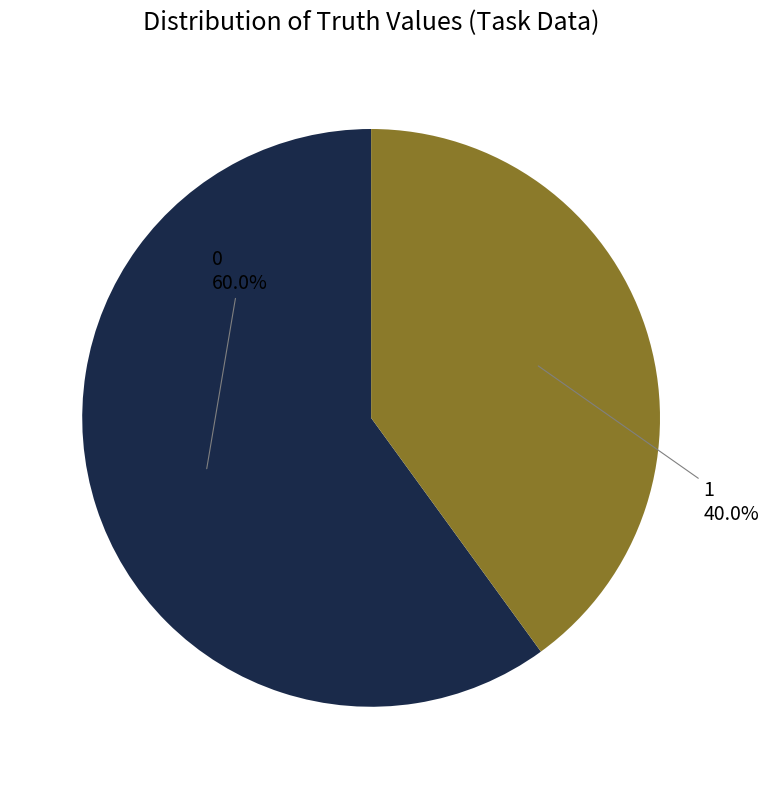

Is there any slice that represents more than half of the pie?

Yes